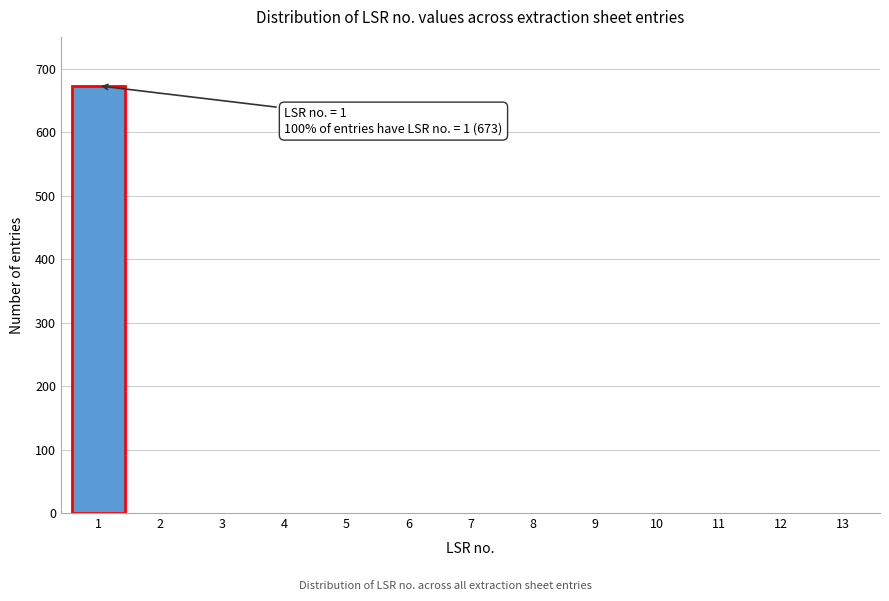

Reading left to right, list all the values displayed in this chart.

1=673	2=0	3=0	4=0	5=0	6=0	7=0	8=0	9=0	10=0	11=0	12=0	13=0